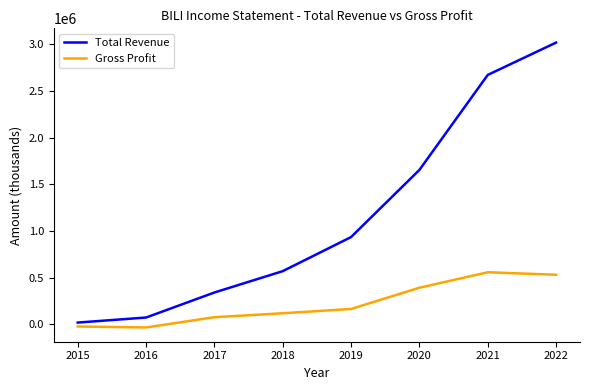

Between 2016 and 2022, which series saw the biggest shift?

Total Revenue